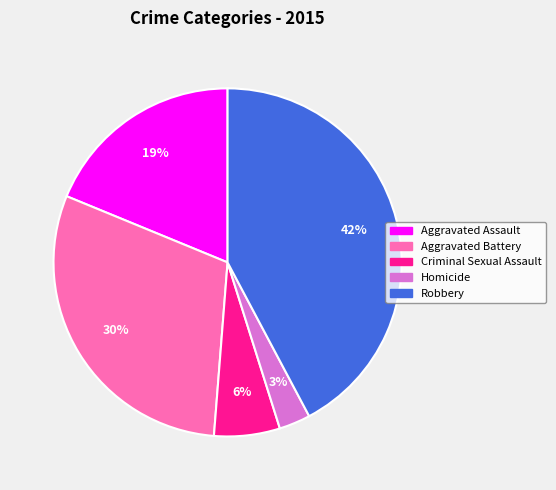

Rank the categories by value from highest to lowest.

Robbery, Aggravated Battery, Aggravated Assault, Criminal Sexual Assault, Homicide